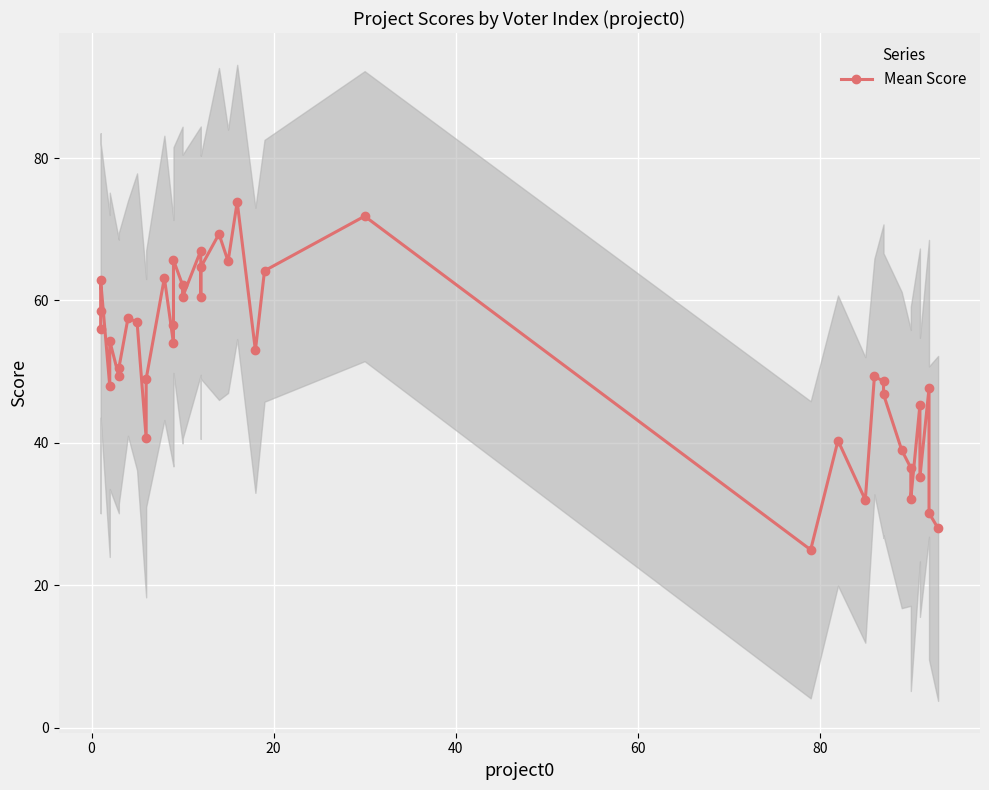

Does the chart display data point markers on the line(s)?

Yes